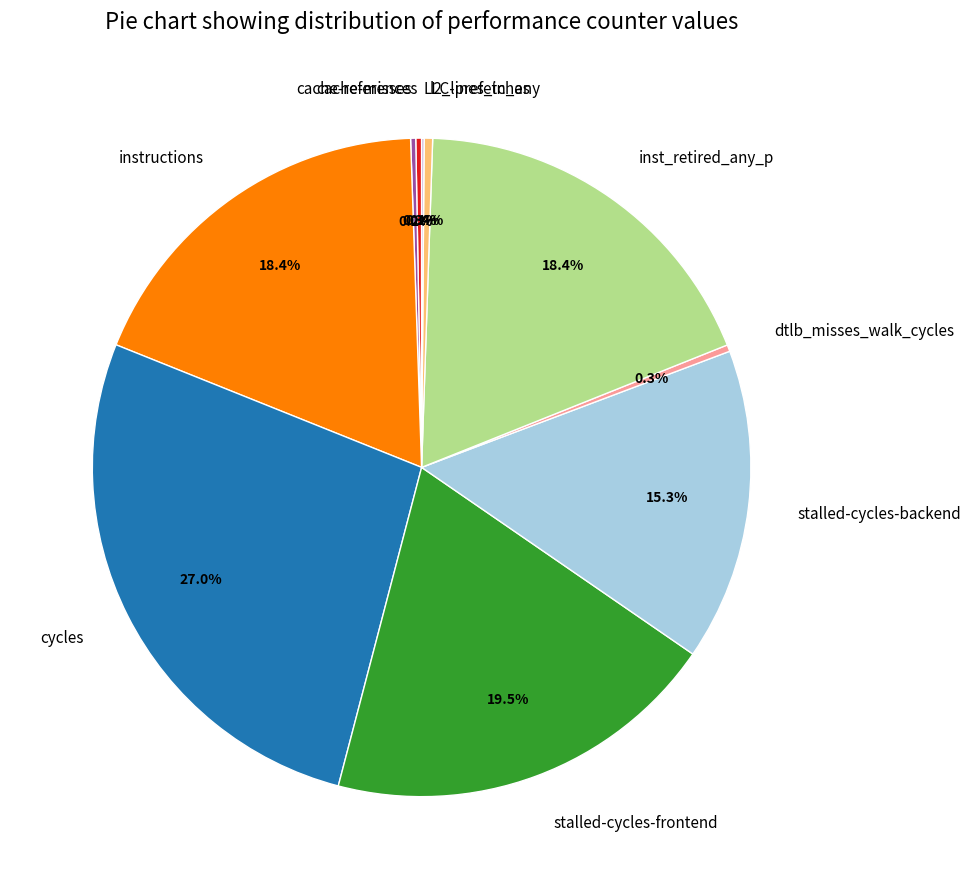

Which category has the biggest portion of the pie?

cycles